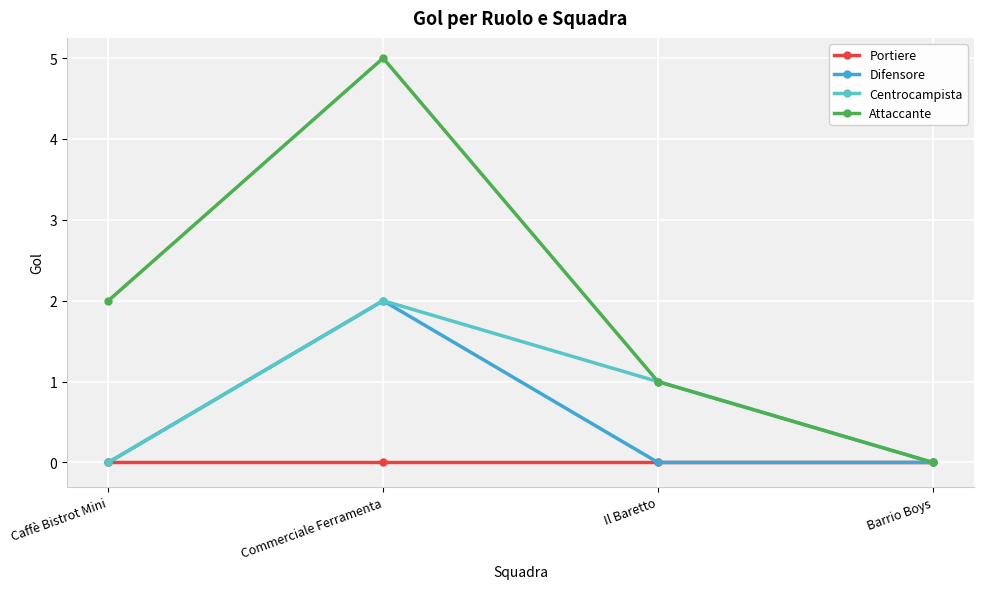

Count the Difensore values in the range 0 to 2.

4